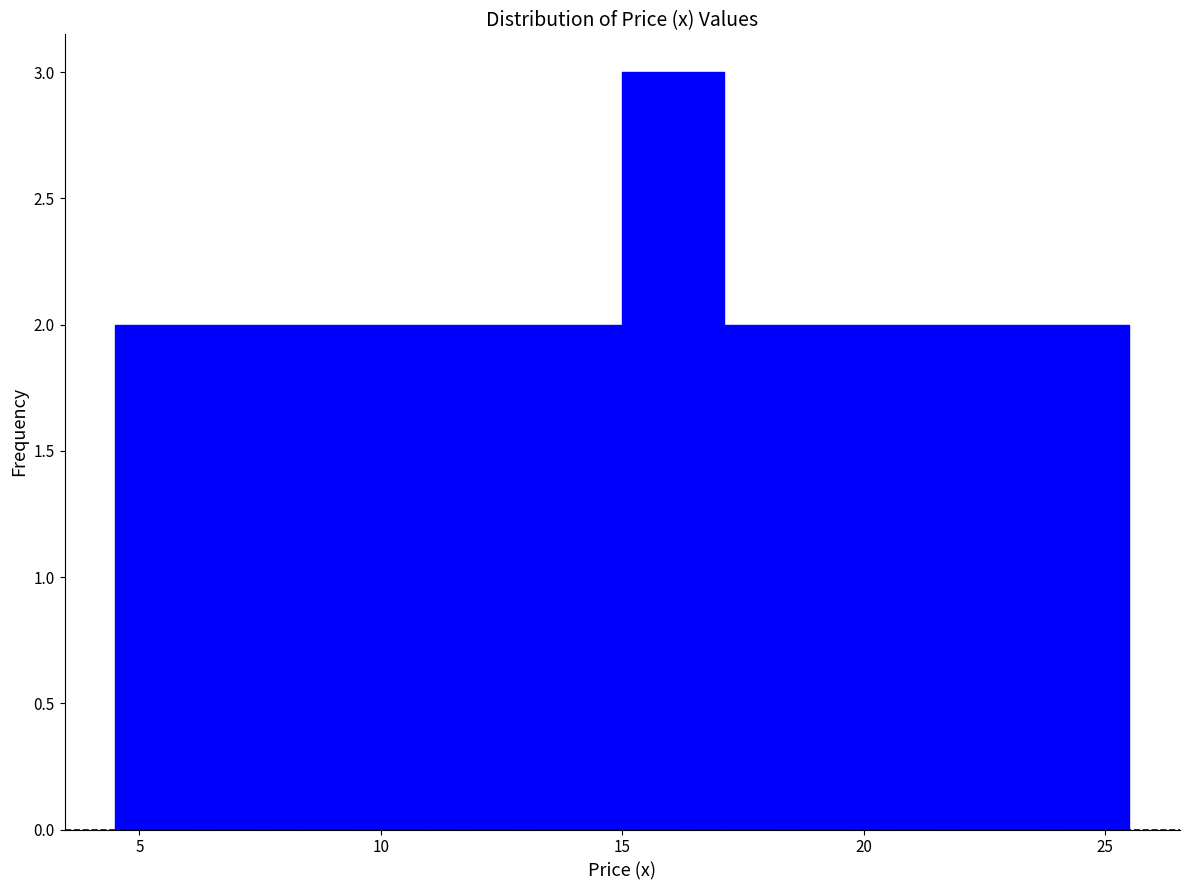

Reading left to right, list every bar in this chart as the range it spans on the x-axis followed by its height. Neither the bar edges nor the heights are printed on the chart, so give them approximately, as read against the axes.

4.5 to 6.6: 2
6.6 to 8.7: 2
8.7 to 10.8: 2
10.8 to 12.9: 2
12.9 to 15.0: 2
15.0 to 17.1: 3
17.1 to 19.2: 2
19.2 to 21.3: 2
21.3 to 23.4: 2
23.4 to 25.5: 2